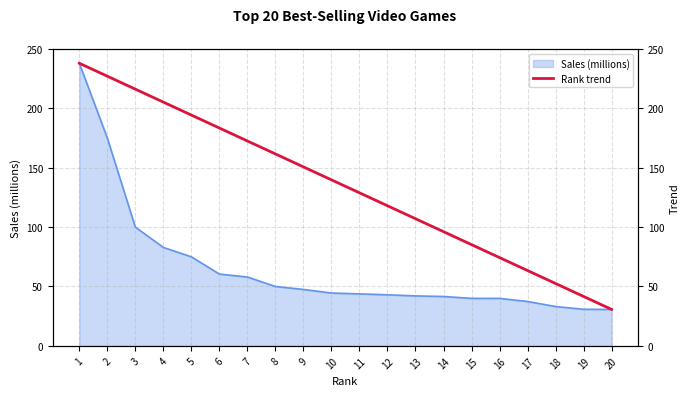

Is it true that Sales (millions) equals 30.7 at 20?

True